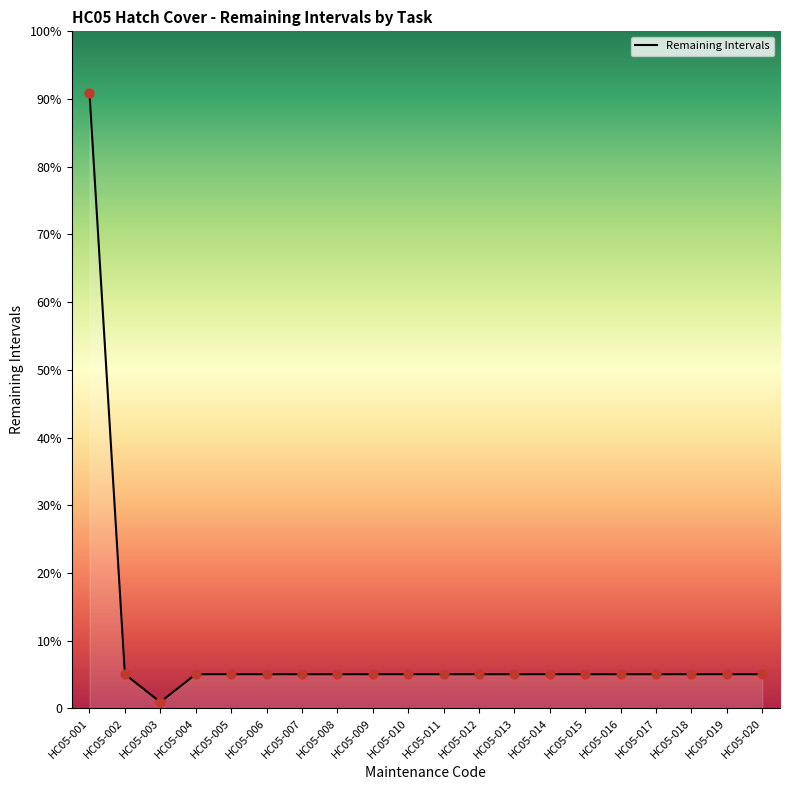

Which has a higher value, HC05-011 or HC05-010?

HC05-011